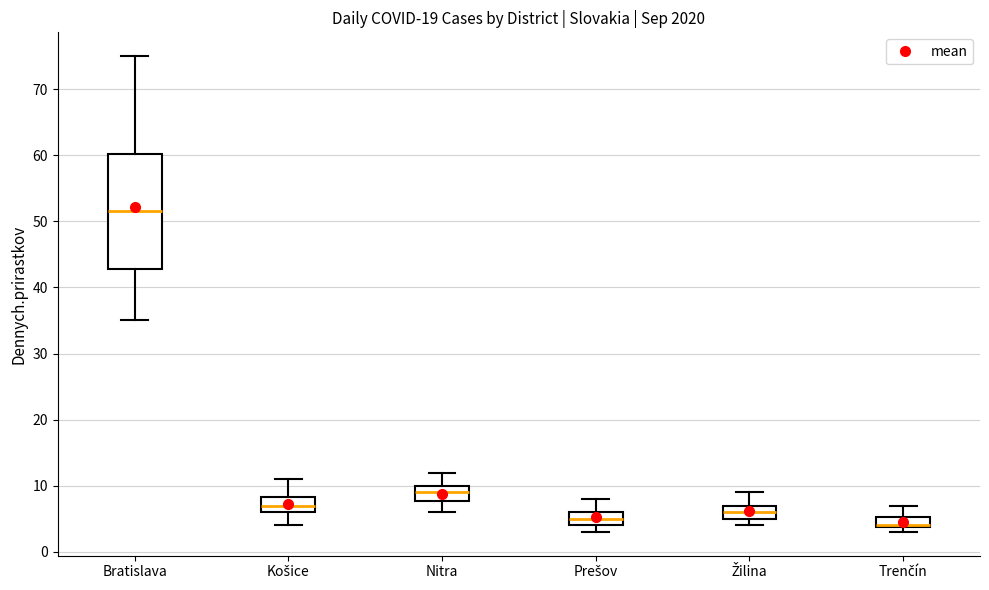

Reading left to right, transcribe this box plot: for each box, give where its median line is, the range the box spans, and where its two whiskers end, as read against the y-axis. The values are not printed on the chart, so give them approximately, as read against the axis.

Bratislava: median 52, box 43 to 60, whiskers 35 to 75
Košice: median 7, box 6 to 8, whiskers 4 to 11
Nitra: median 9, box 8 to 10, whiskers 6 to 12
Prešov: median 5, box 4 to 6, whiskers 3 to 8
Žilina: median 6, box 5 to 7, whiskers 4 to 9
Trenčín: median 4 (drawn on the box's lower edge), box 4 to 5, whiskers 3 to 7